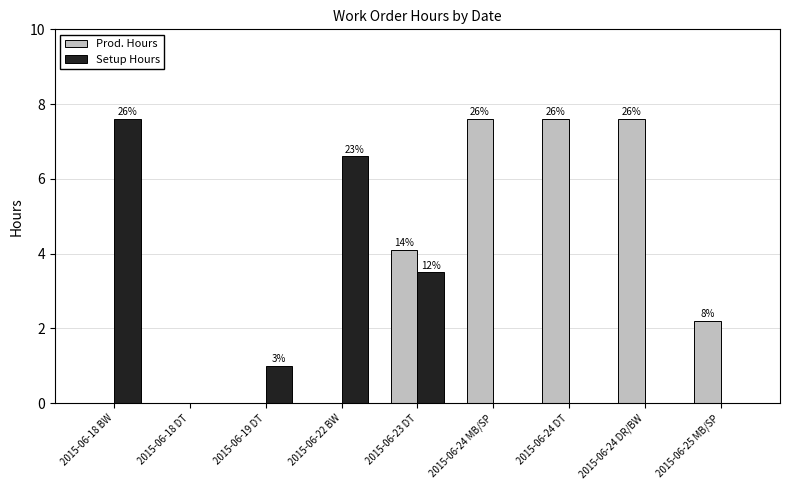

True or false: Setup Hours has a value of 10.1 at 2015-06-18 BW.

False